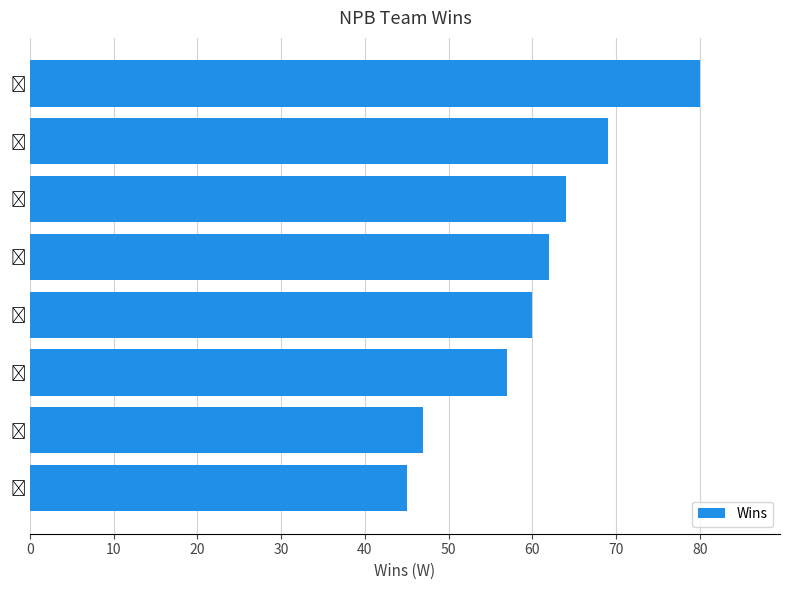

What is the greatest value displayed?

80